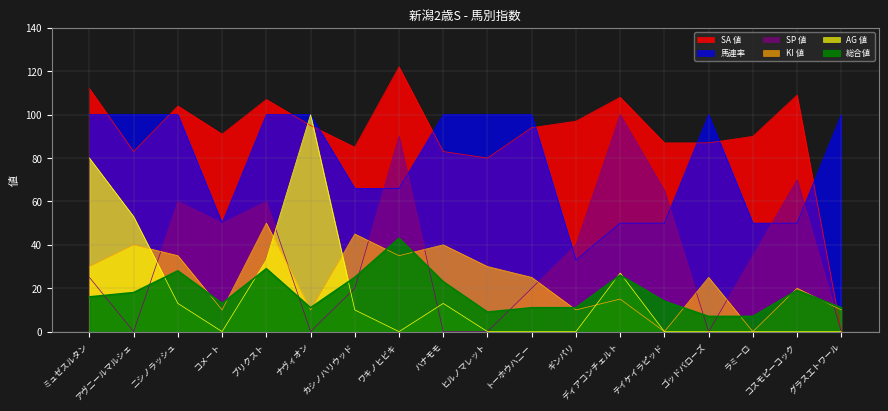

What position from the left is ハナモモ?

9